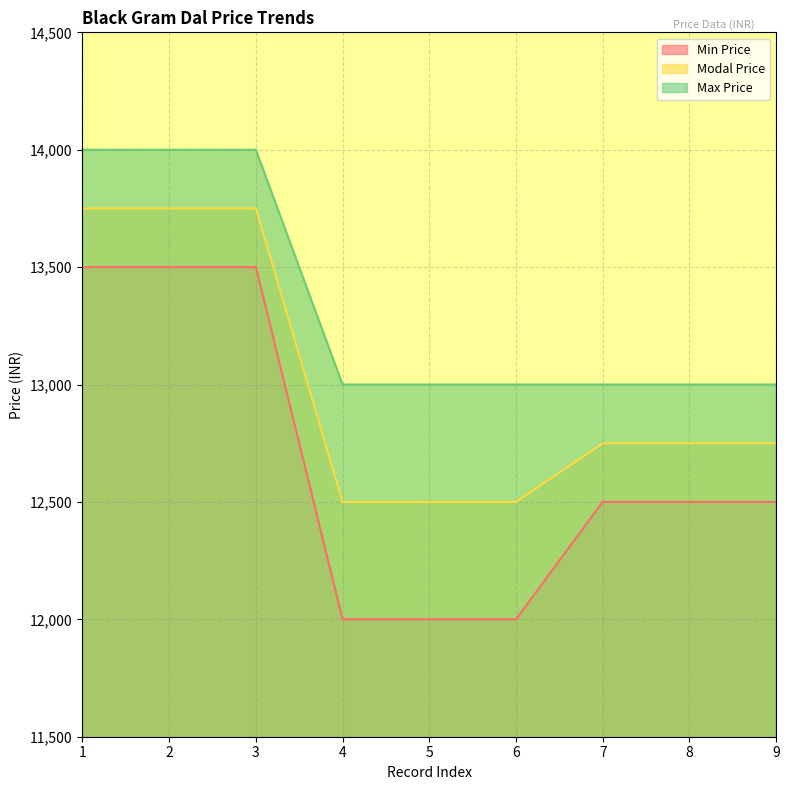

Where is Max Price nearest to the value 13500?

1